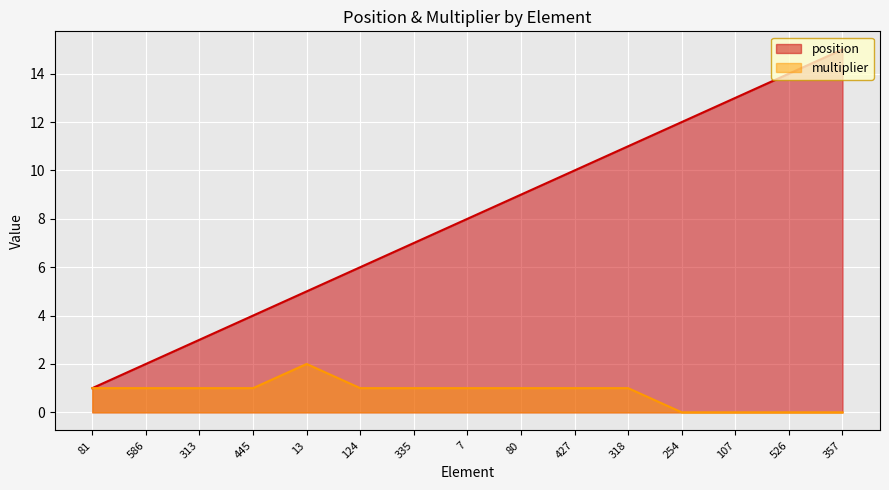

At which category does the chart reach its minimum across all series?

254